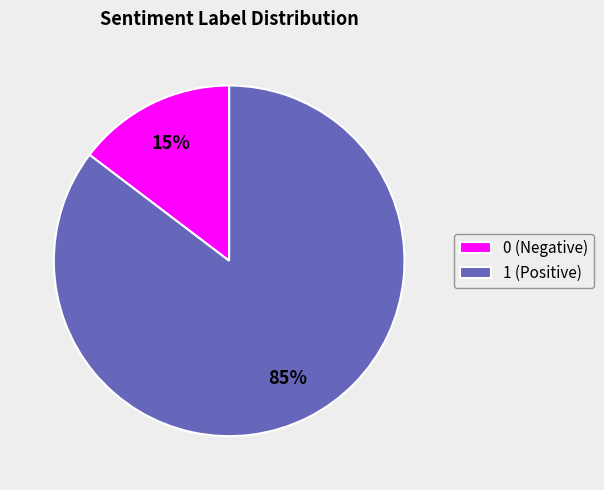

Approximately how many times larger is the value at 0 compared to 1?

0.2